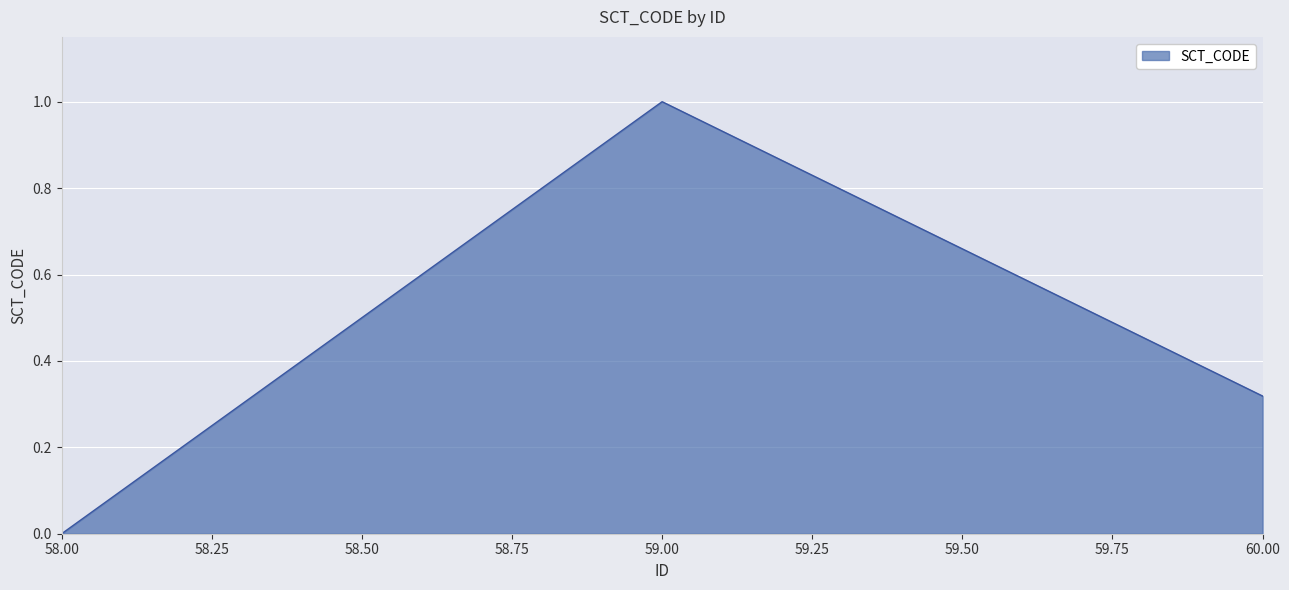

Which has a higher value, 58.00 or 59.00?

59.00